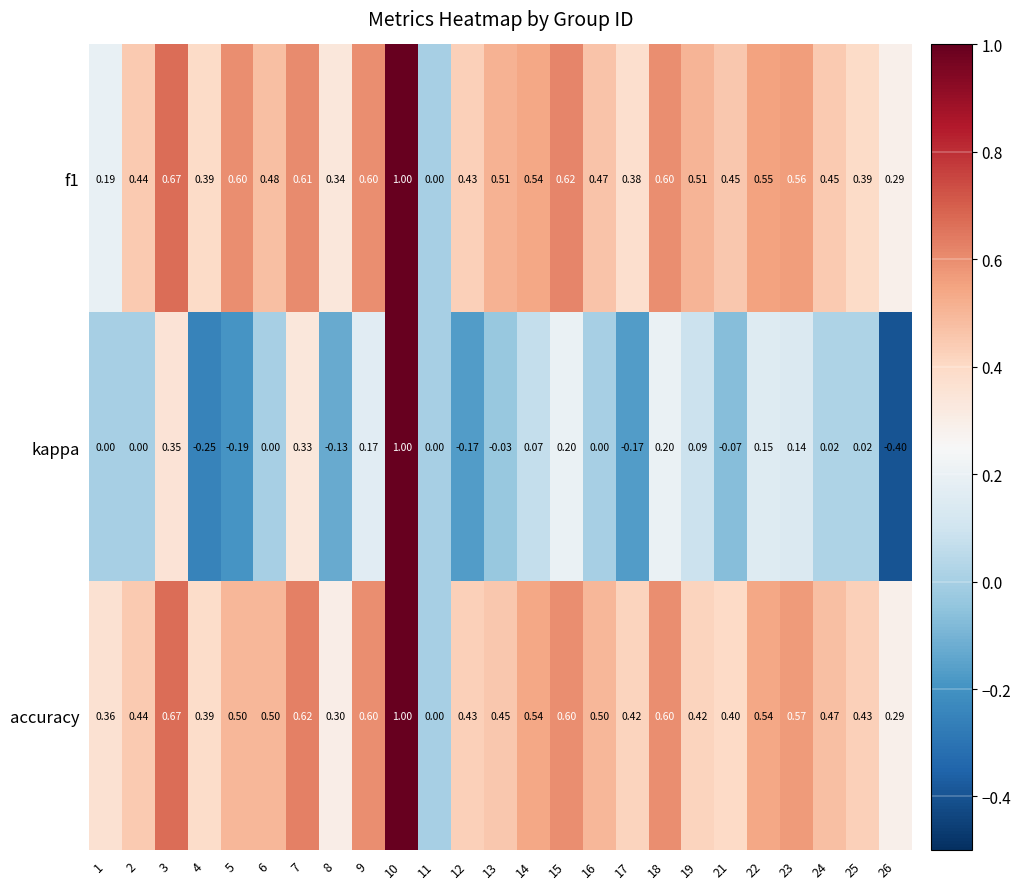

Is the value of accuracy at 21 greater than the value of kappa at 23?

Yes